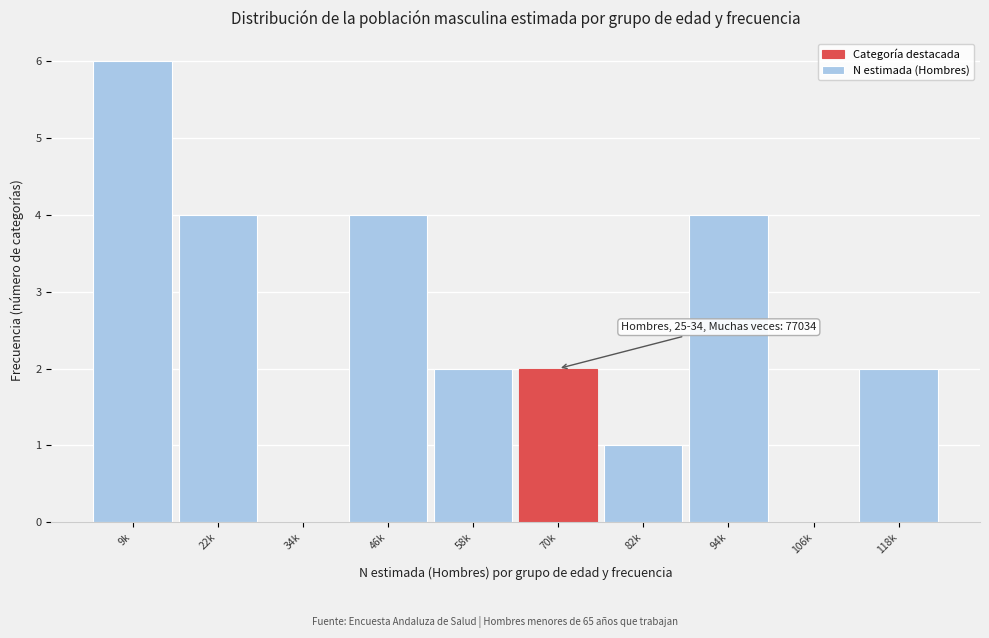

Reading left to right, list all the values displayed in this chart.

9k=6	22k=4	34k=0	46k=4	58k=2	70k=2	82k=1	94k=4	106k=0	118k=2